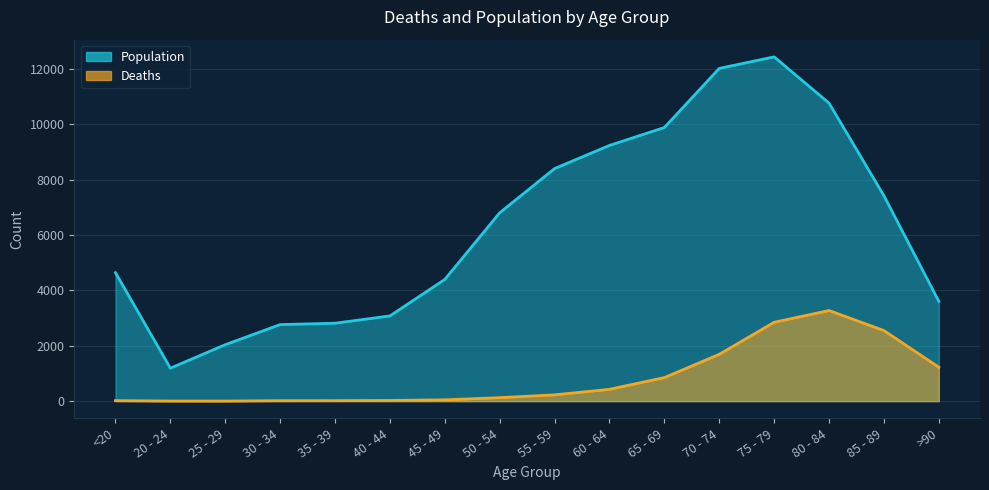

How many interior local valleys does the Population series have?

1